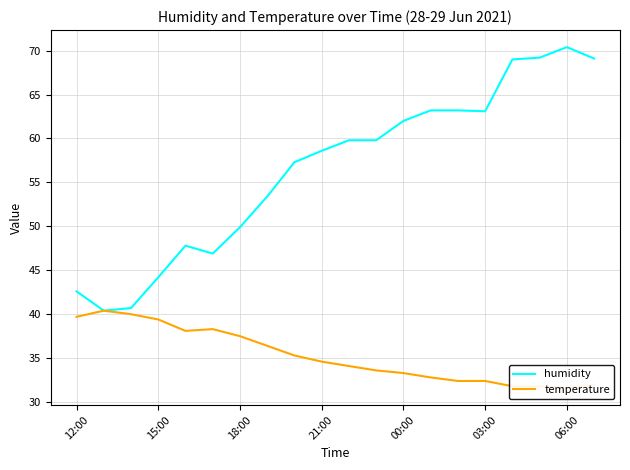

What are all the series names shown in the legend?

humidity, temperature